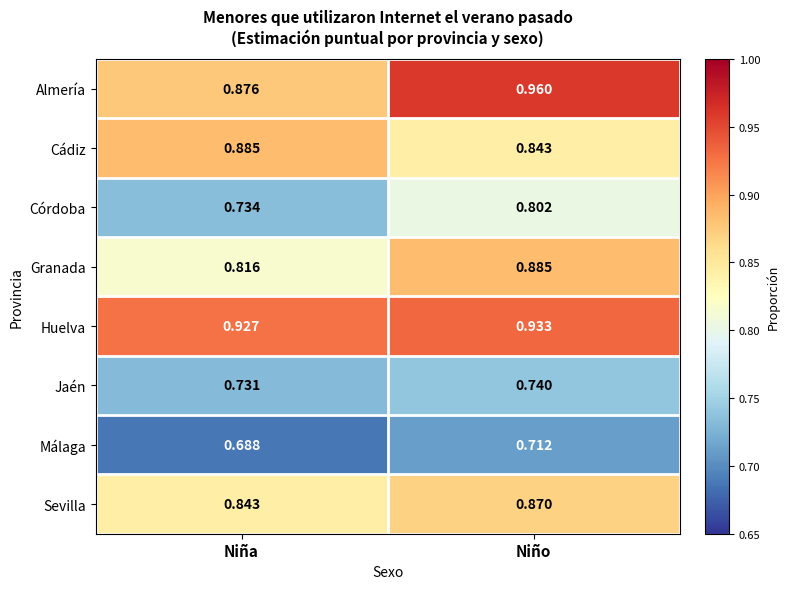

At which category is the sum across all series the highest?

Niño